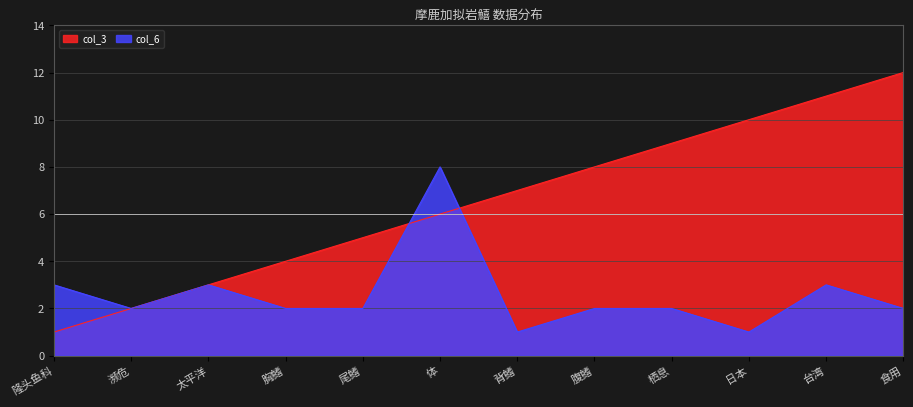

The col_3 series shows 3 at 太平洋. True or false?

True